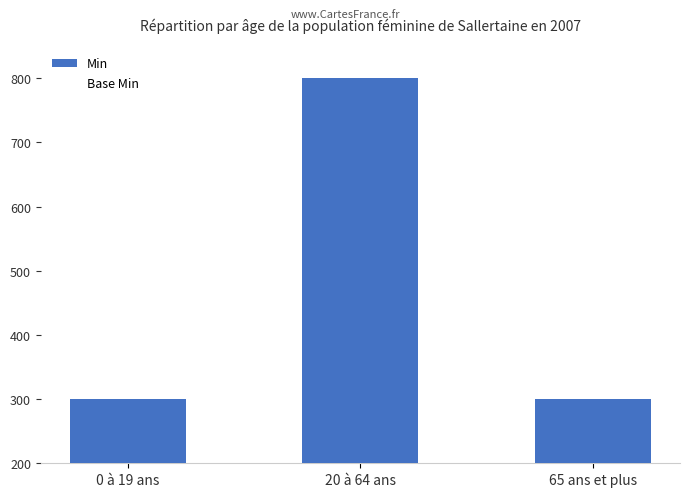

Count the number of categories in the chart.

3